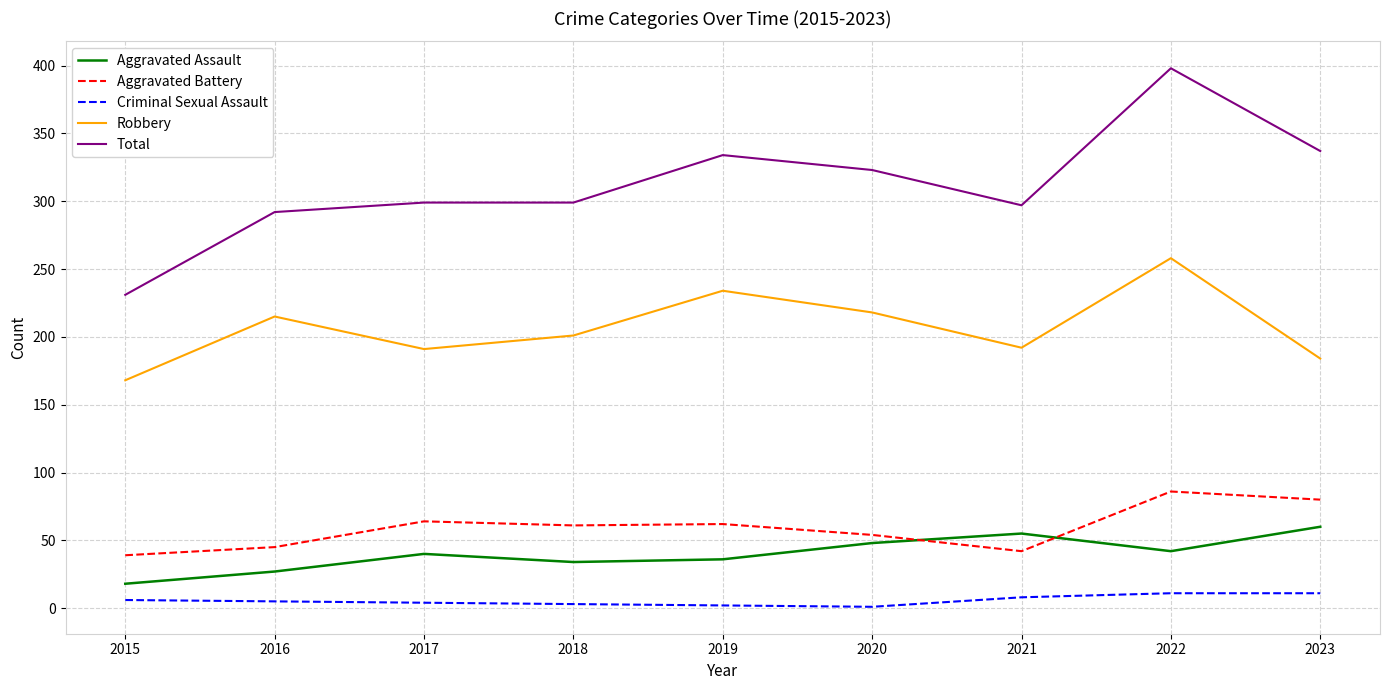

The Robbery series shows 191 at 2017. True or false?

True